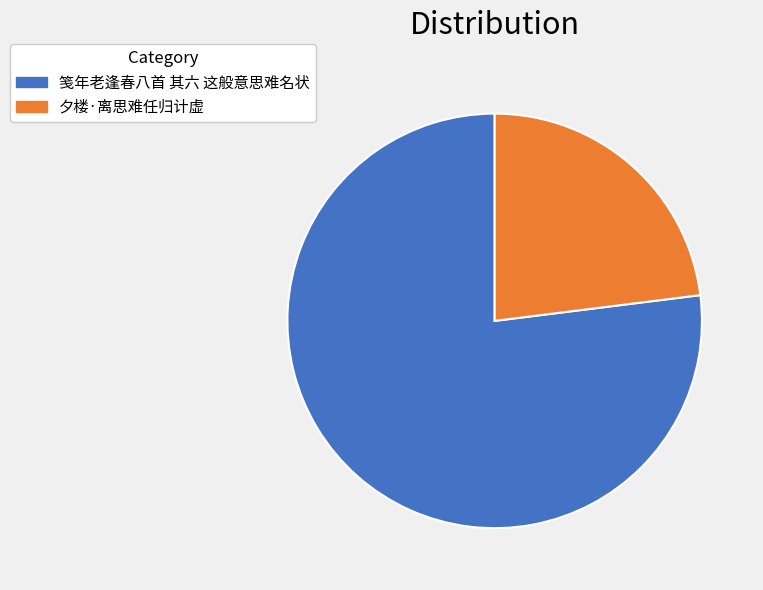

How many slices are in this pie chart?

2